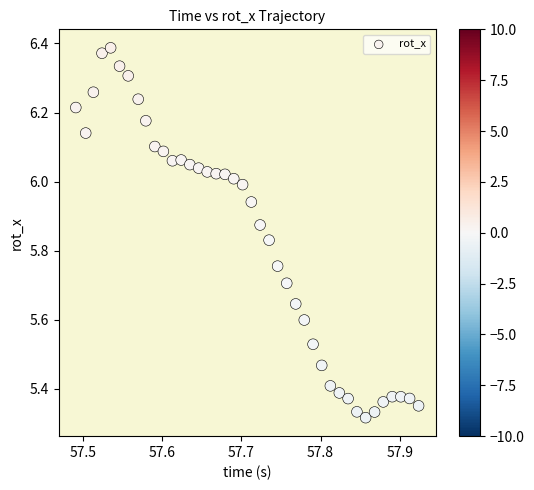

What is the range of X values (max minus min)?

0.4